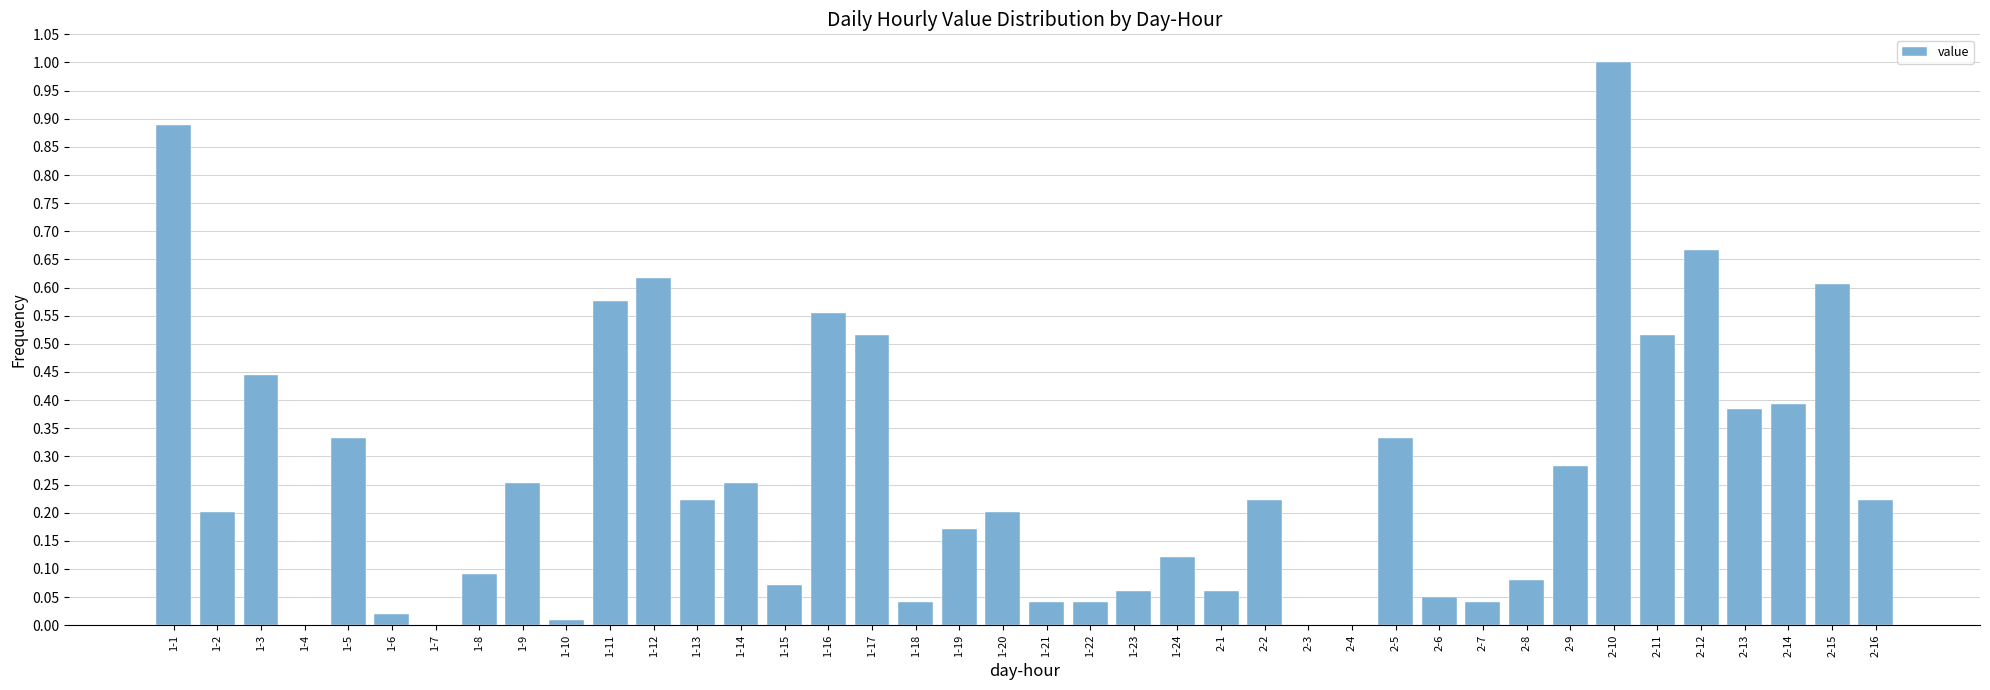

What is the sum of all values?

10.6